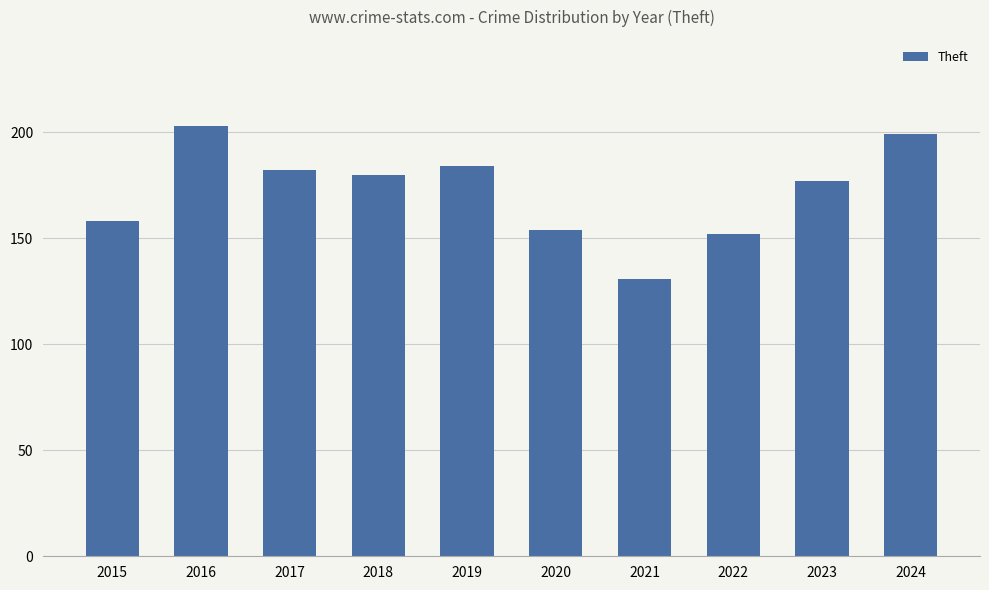

What is the value of the 4th bar from the left?

180